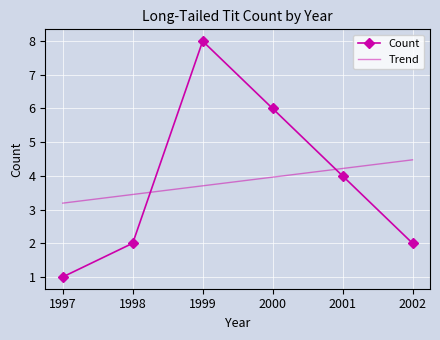

Which series changed the most between 1999 and 2002?

Count